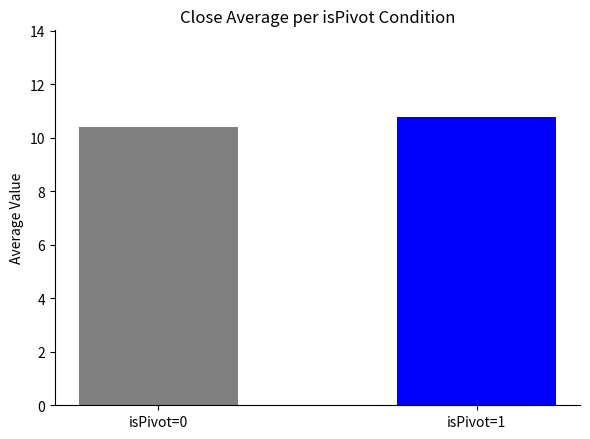

The chart shows a value of 3.9 at isPivot=0. True or false?

False